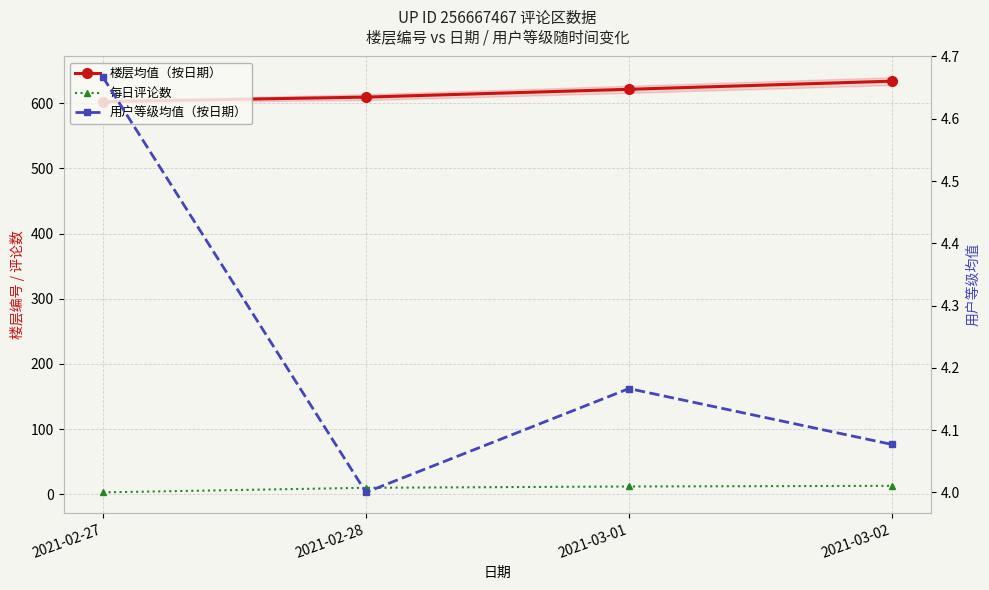

What is the spread (max minus min) of values at 2021-03-01?

617.3